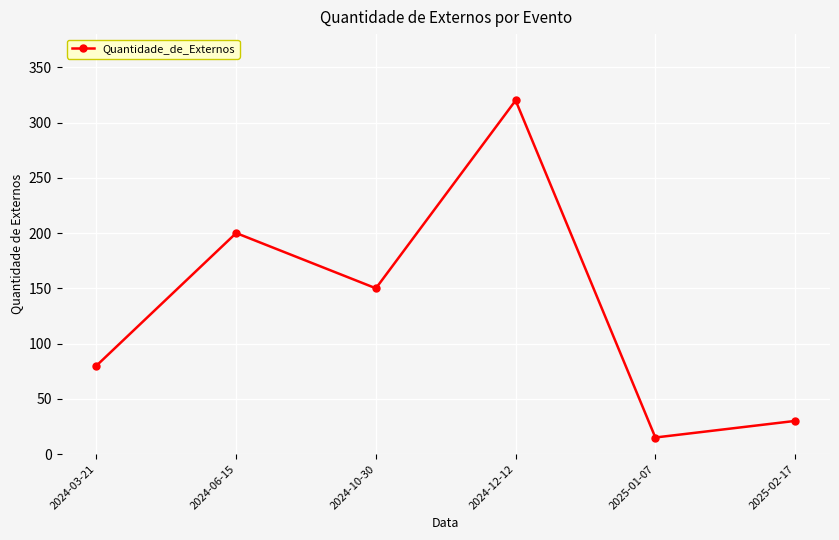

Between 2024-10-30 and 2024-12-12, which is larger?

2024-12-12